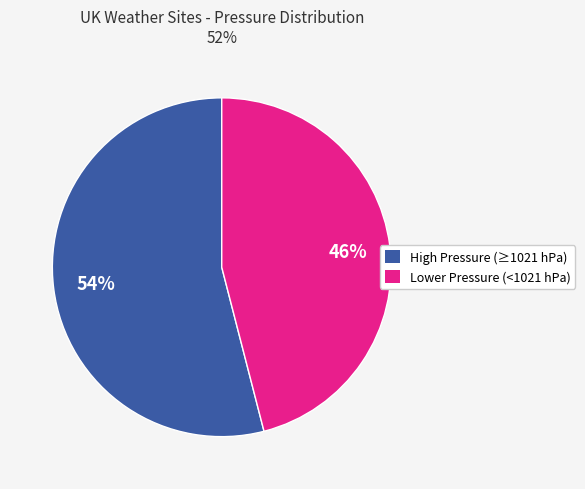

Does any single category account for the majority?

Yes